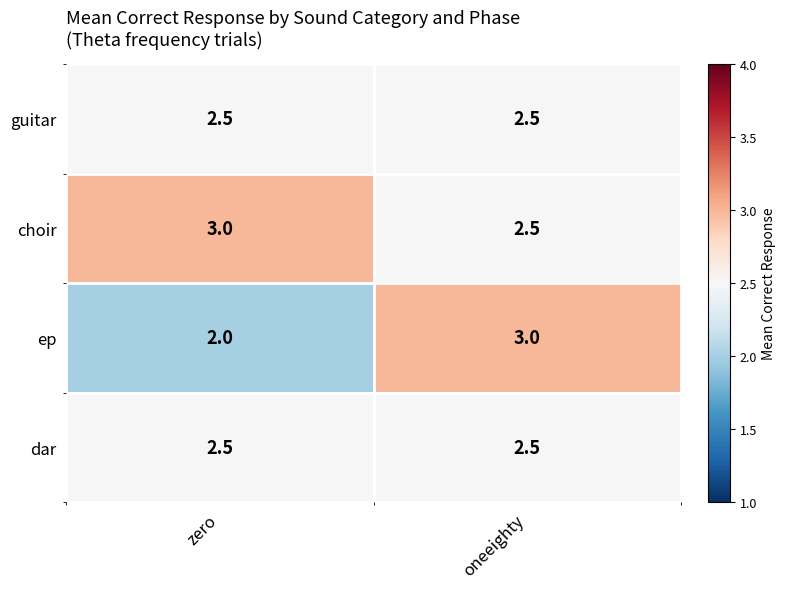

What is the difference between the maximum and minimum values in the ep series?

1.0